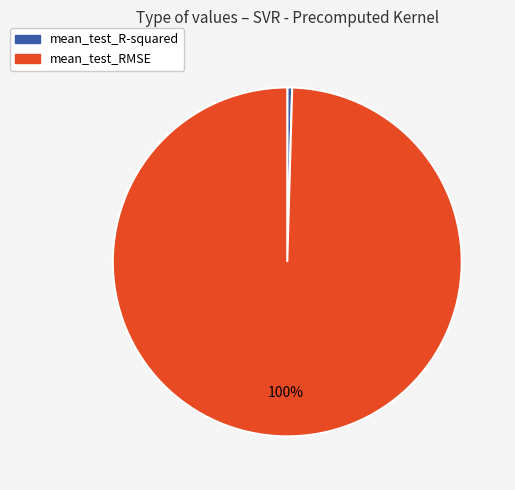

How many slices are in this pie chart?

2